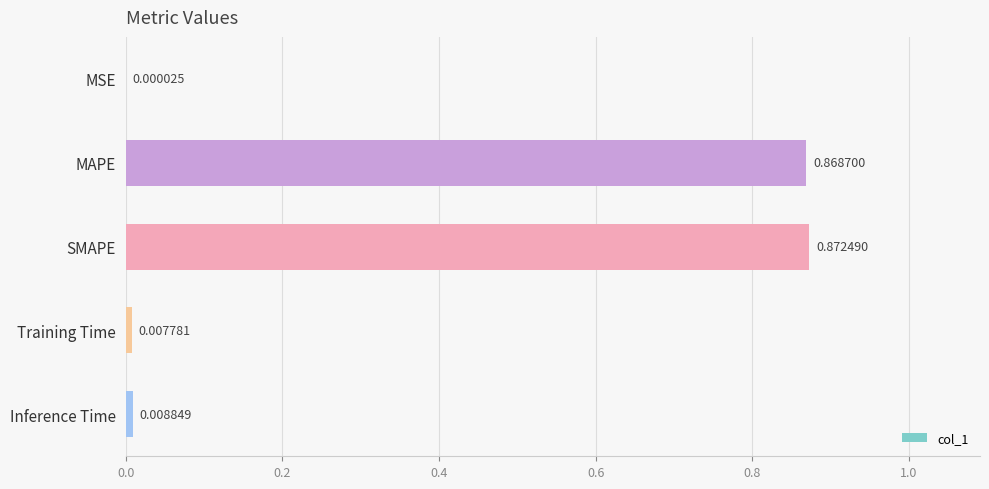

What is the change in value from MSE to SMAPE?

+0.9